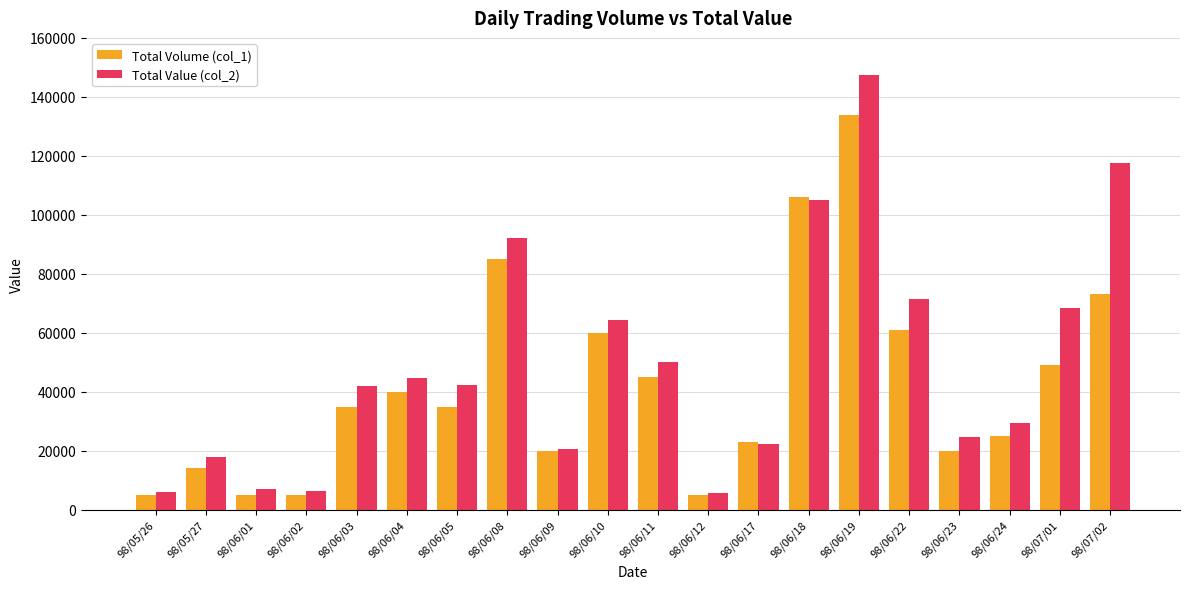

True or false: Total Volume (col_1) has a value of 12212 at 98/06/23.

False